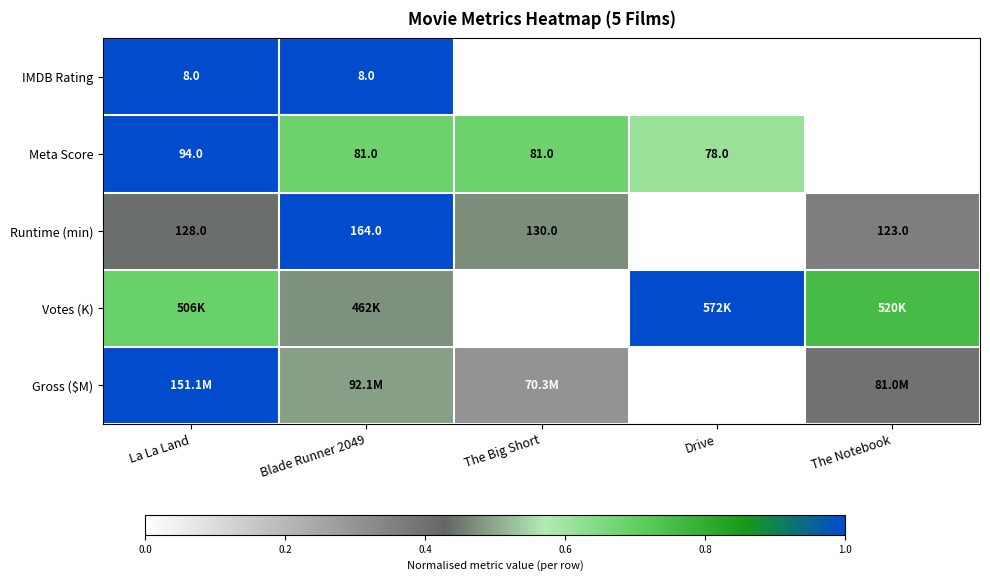

Which has a higher value, The Notebook or La La Land?

La La Land